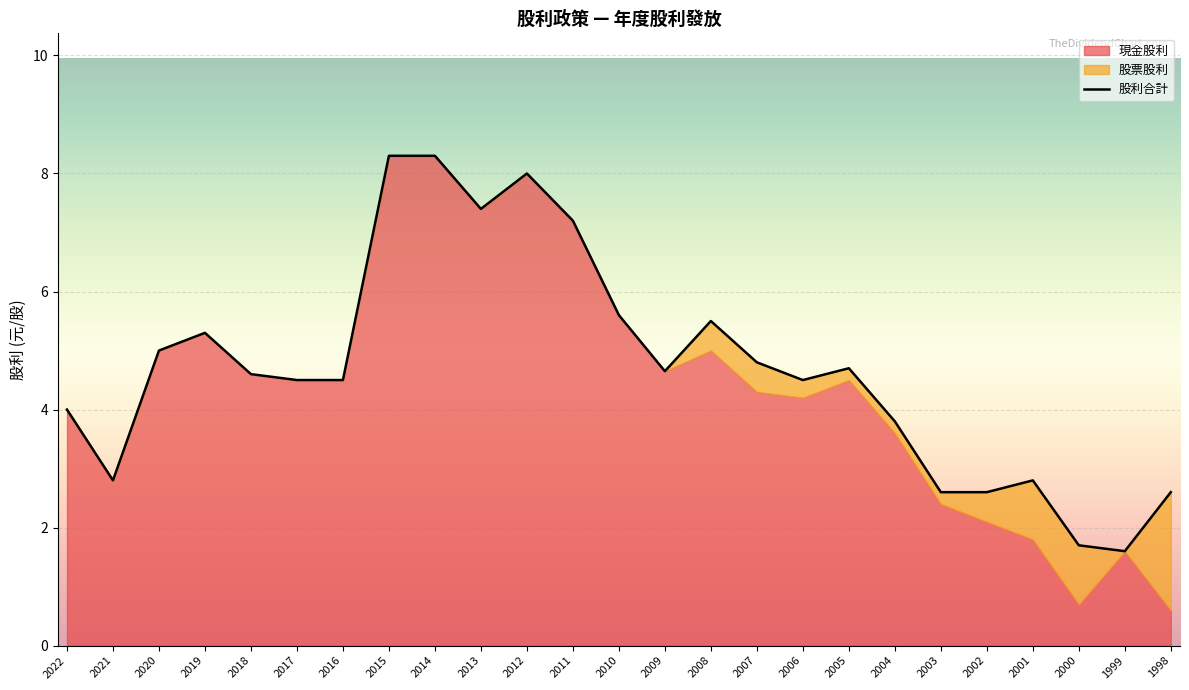

Between 2009 and 2018, which is larger?

2009